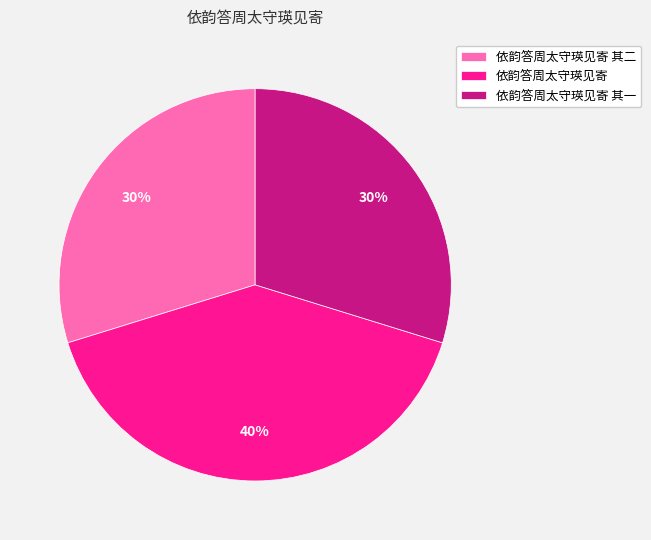

Do 依韵答周太守瑛见寄 and 依韵答周太守瑛见寄 其一 together represent more than half of the pie?

Yes